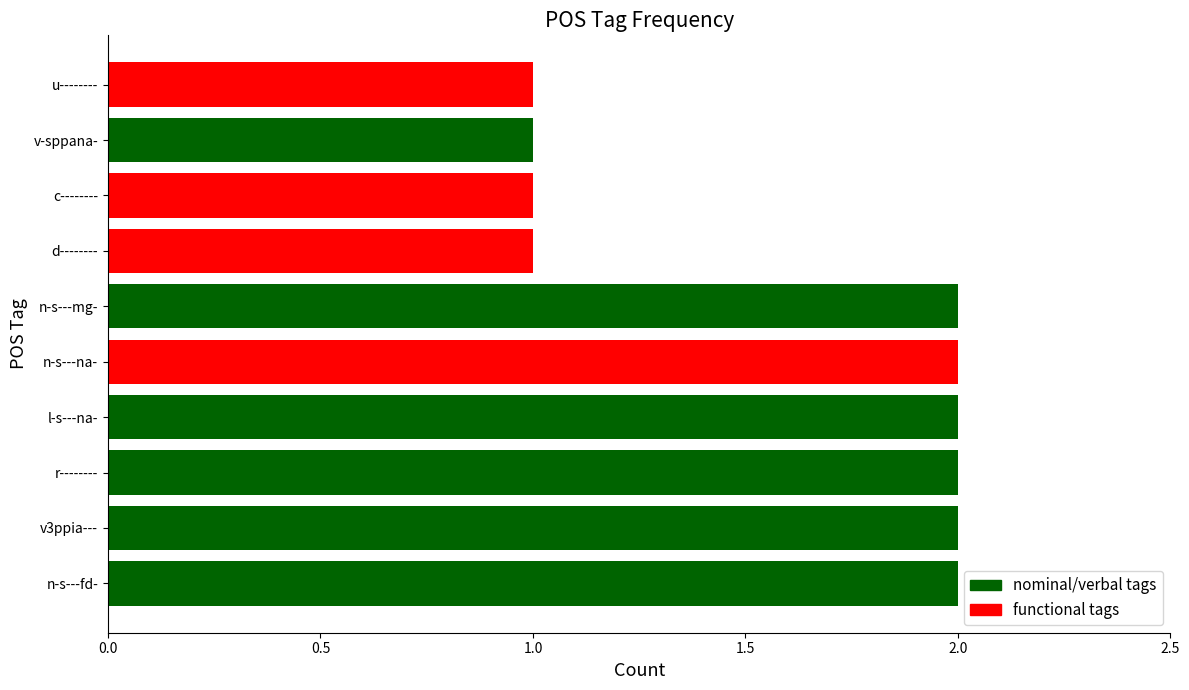

Is it true that the value at u-------- is 0?

False